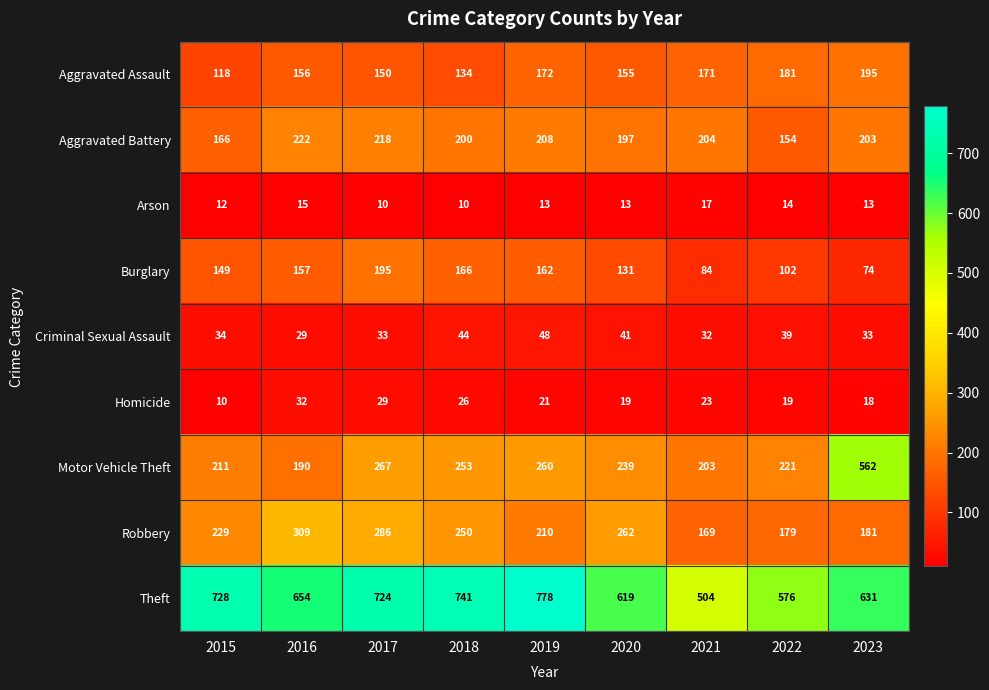

What is the difference between the highest and lowest values at 2018?

731